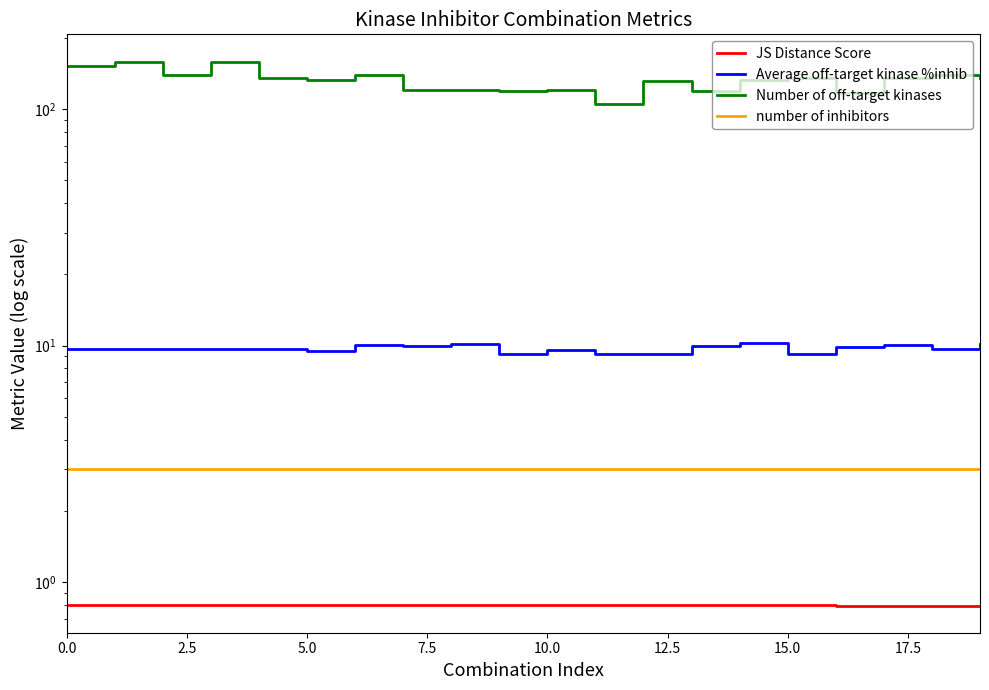

What are all the series names shown in the legend?

JS Distance Score, Average off-target kinase %inhib, Number of off-target kinases, number of inhibitors